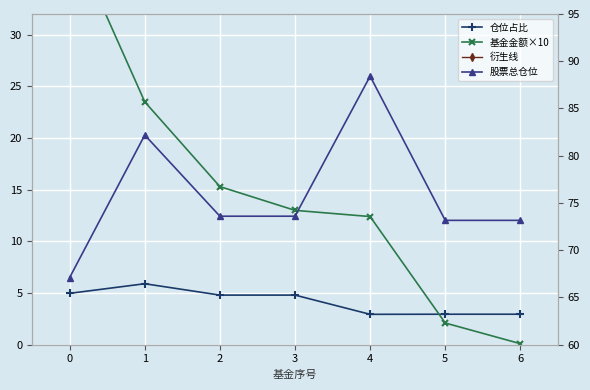

How many intersections are there between 衍生线 and 股票总仓位?

1